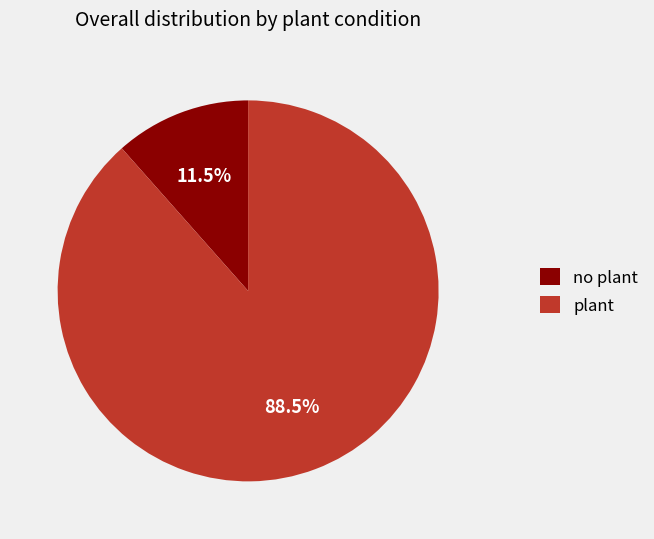

Which slice is the largest?

plant